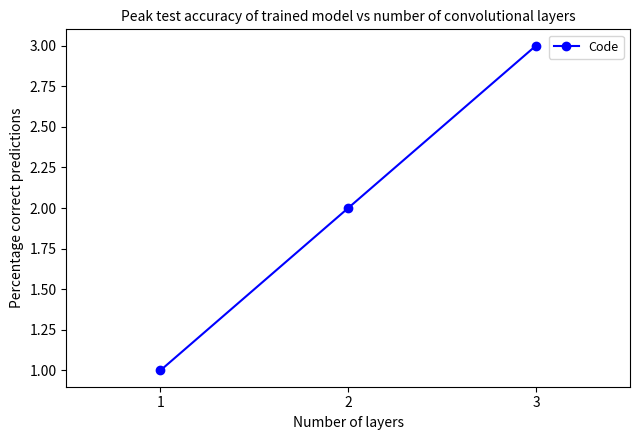

Reading left to right, extract all data points from this chart.

1	2	3